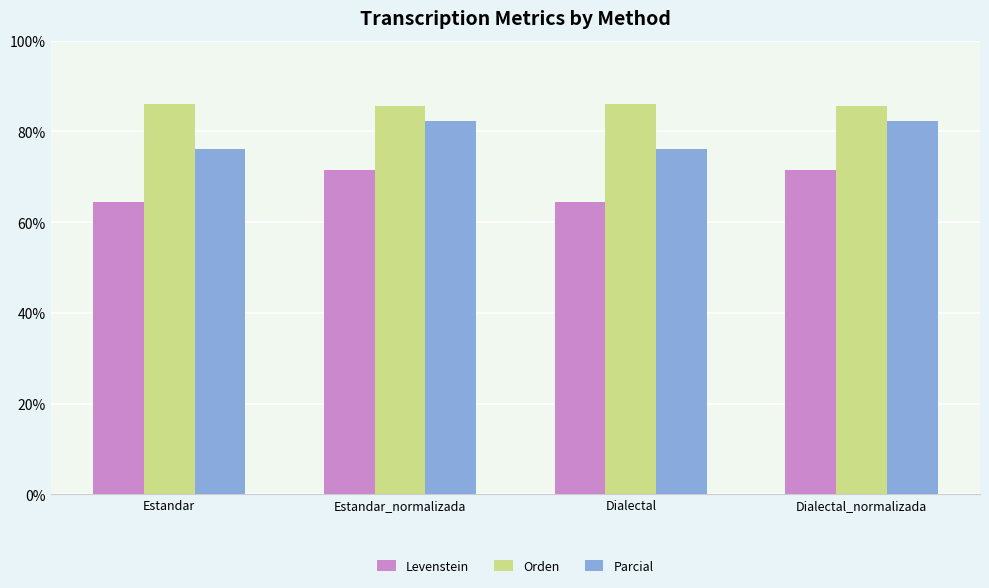

What is the lowest value of the Levenstein series?

64.4